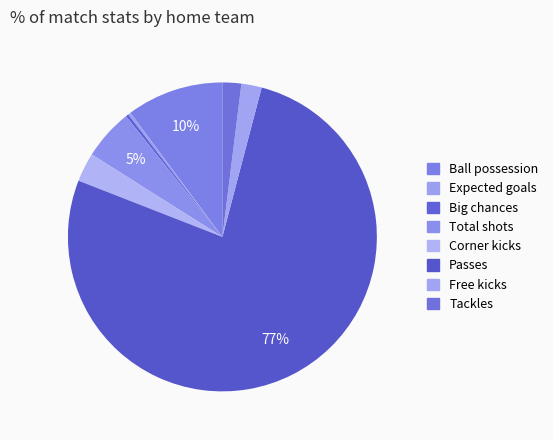

What is the ratio of the value at Tackles to the value at Expected goals?

7.0